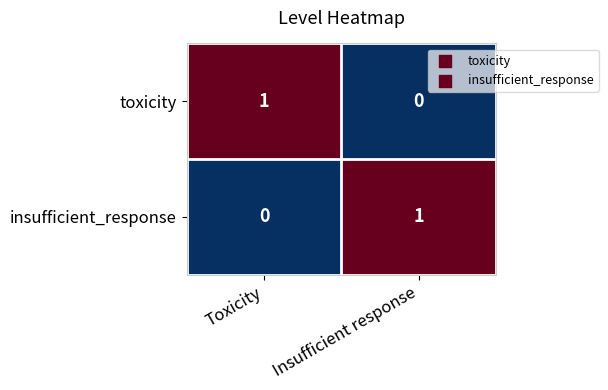

How many categories are shown in the chart?

2